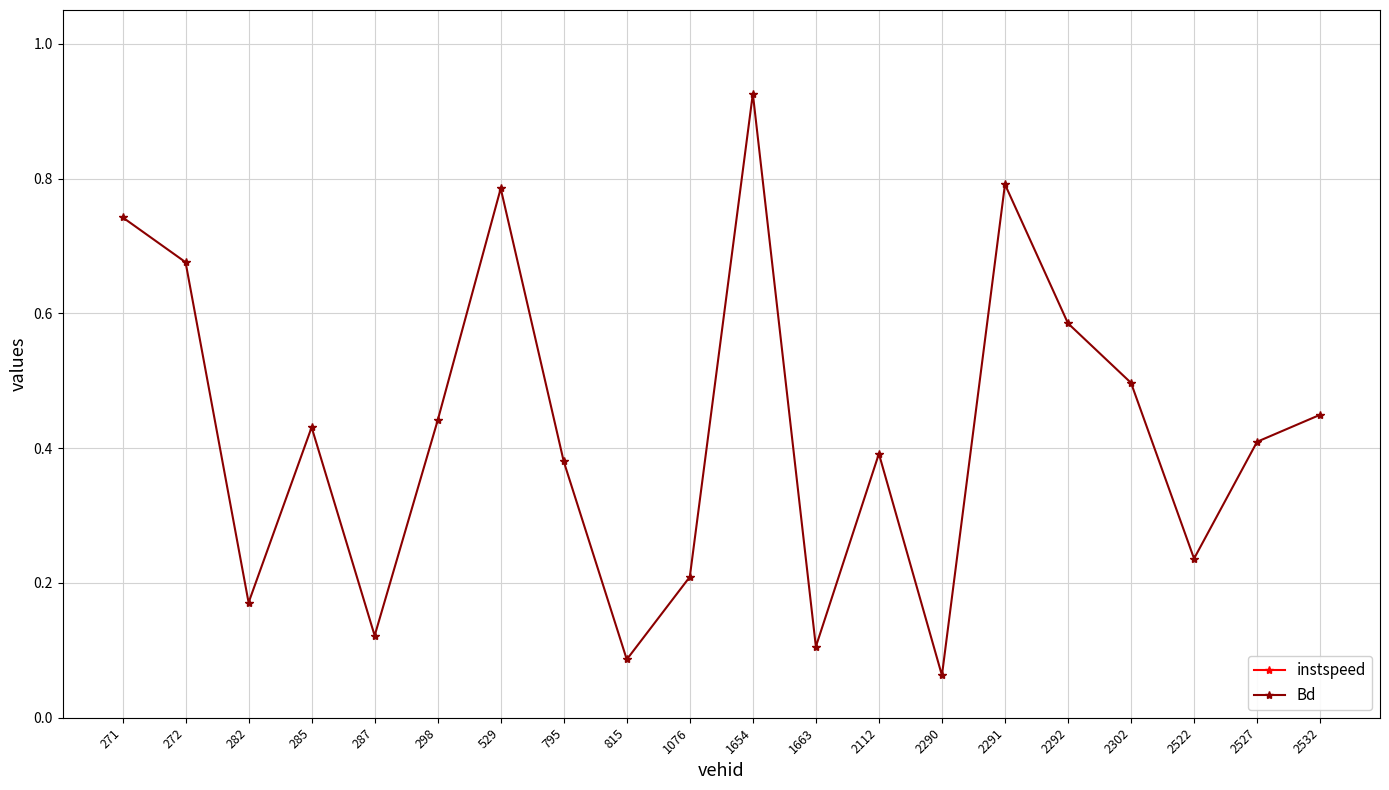

Which category has the lowest value in the Bd series?

2290